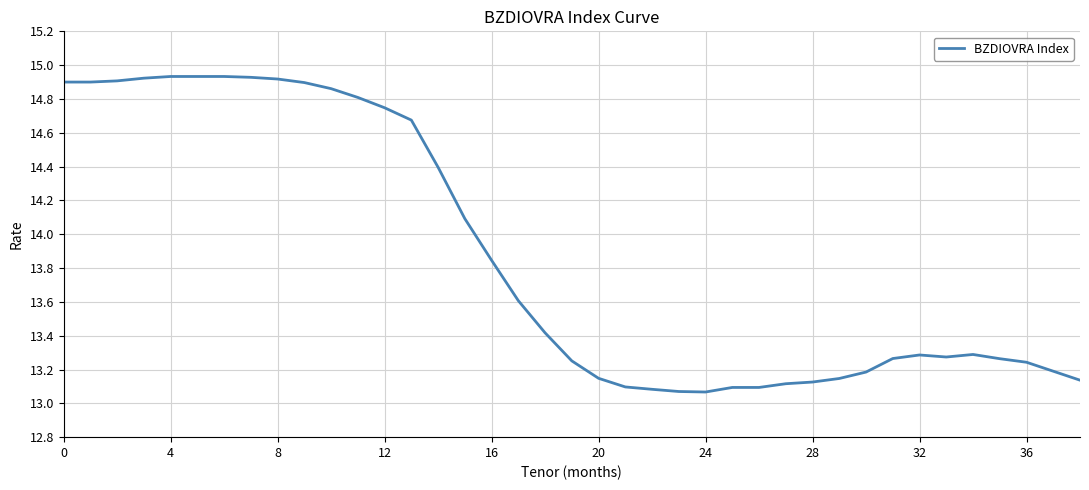

How many lines are shown in the chart?

1